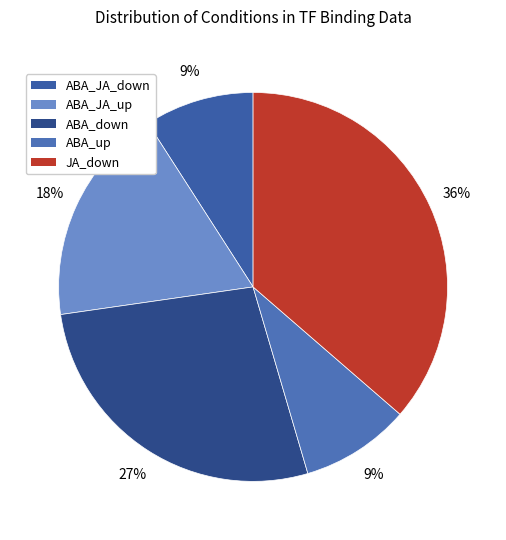

Which slice is the largest?

JA_down